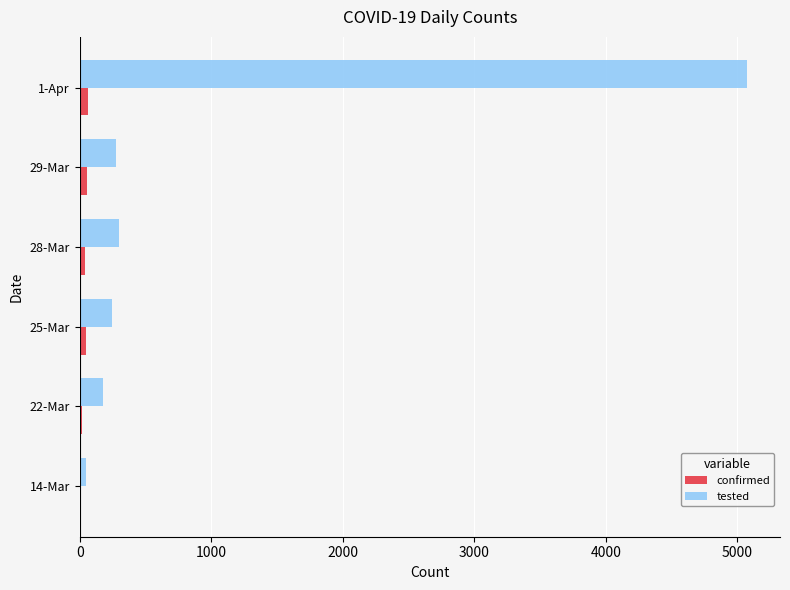

The value of tested at 28-Mar is 508. True or false?

False